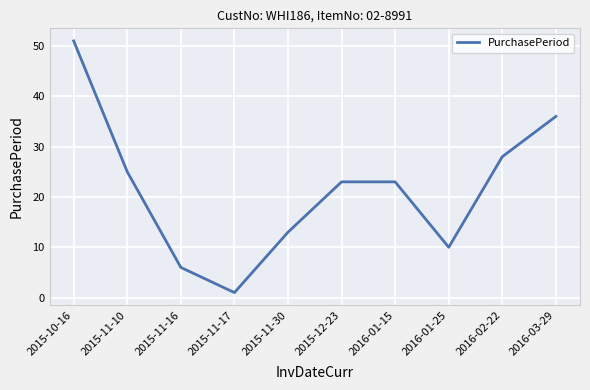

True or false: the data shows 10 at 2016-02-22.

False